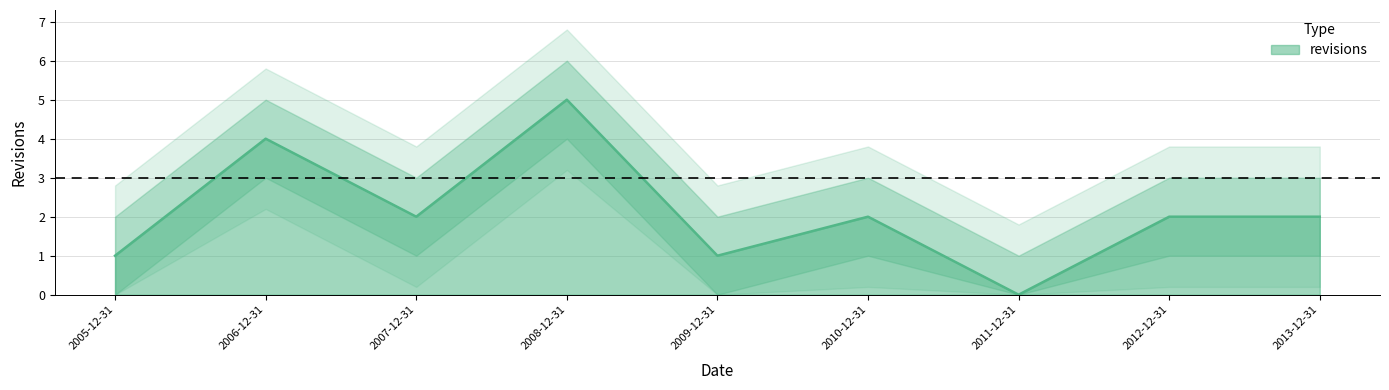

Where is the first local minimum?

2007-12-31